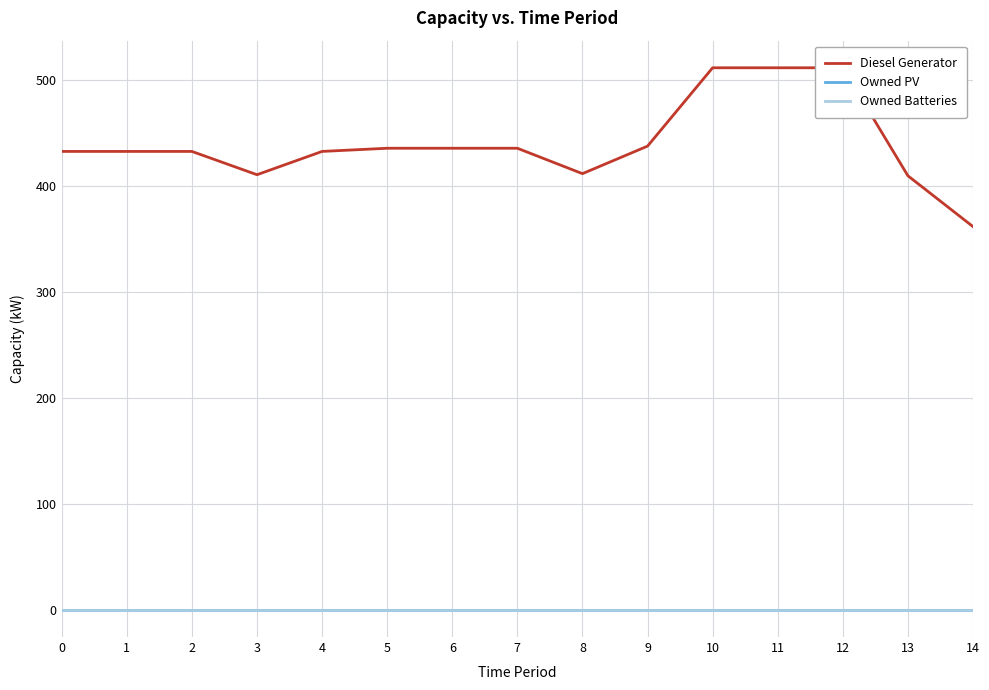

Reading left to right, list all the values displayed in this chart.

Diesel Generator: 0=433	1=433	2=433	3=411	4=433	5=436	6=436	7=436	8=412	9=438	10=512	11=512	12=512	13=410	14=362
Owned PV: 0=0	1=0	2=0	3=0	4=0	5=0	6=0	7=0	8=0	9=0	10=0	11=0	12=0	13=0	14=0
Owned Batteries: 0=0	1=0	2=0	3=0	4=0	5=0	6=0	7=0	8=0	9=0	10=0	11=0	12=0	13=0	14=0